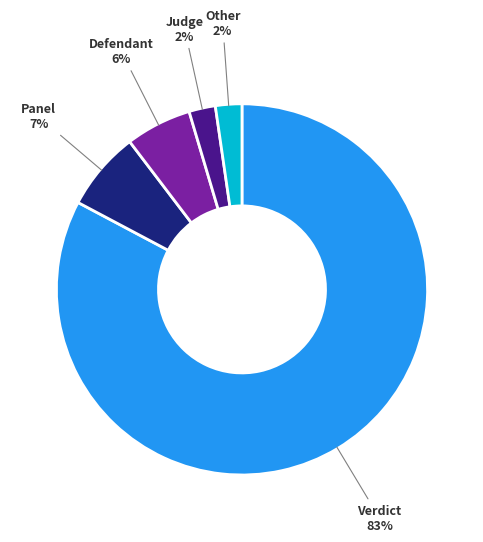

What is the largest slice in the pie chart?

Verdict